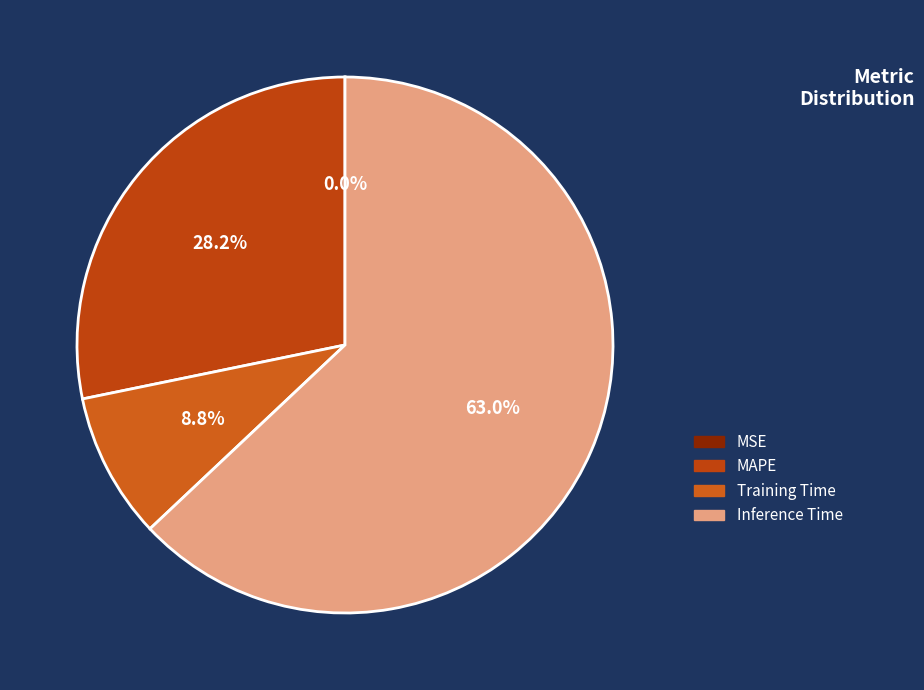

To the nearest percent, what is the combined percentage of Training Time and MSE?

9%